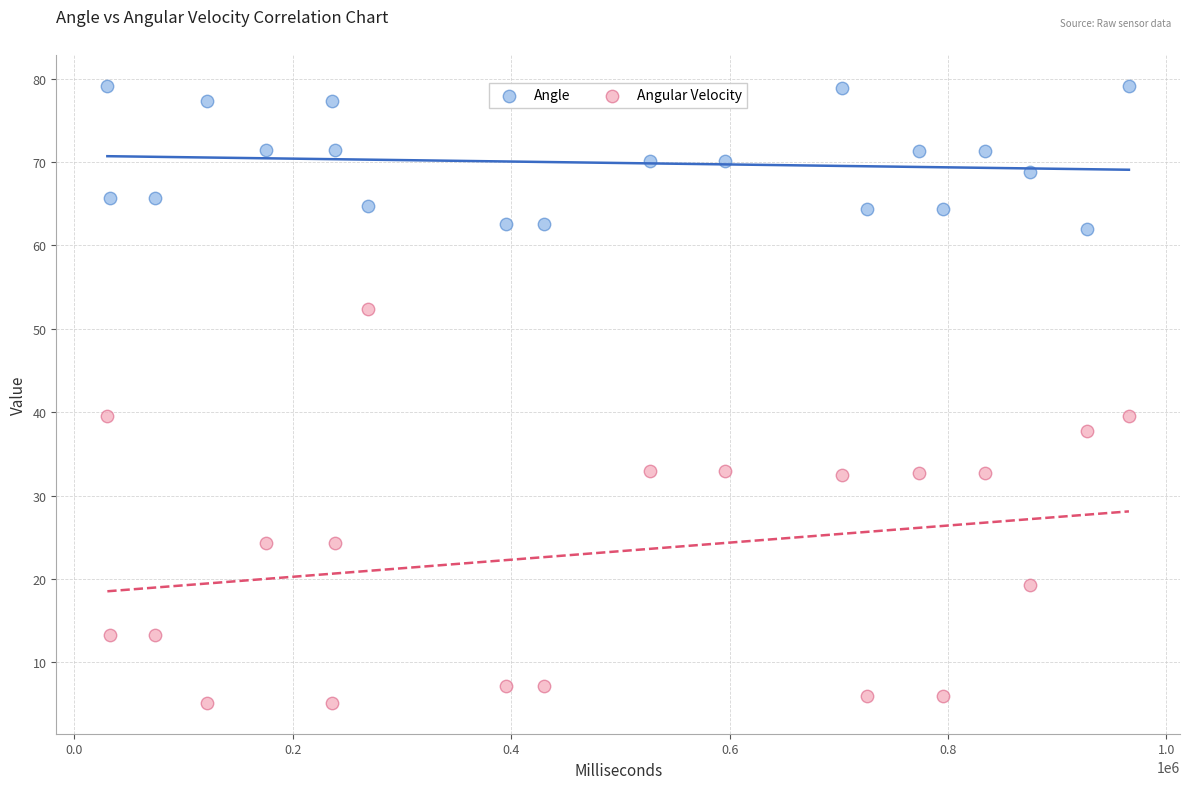

What are all the series names shown in the legend?

Angle, Angular Velocity